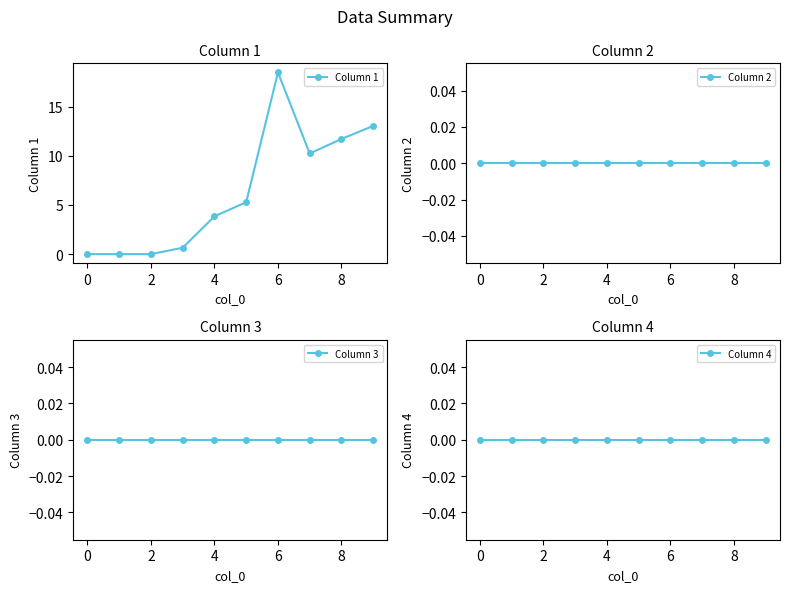

Is the value of Column 3 at 8 greater than the value of Column 4 at 2?

No